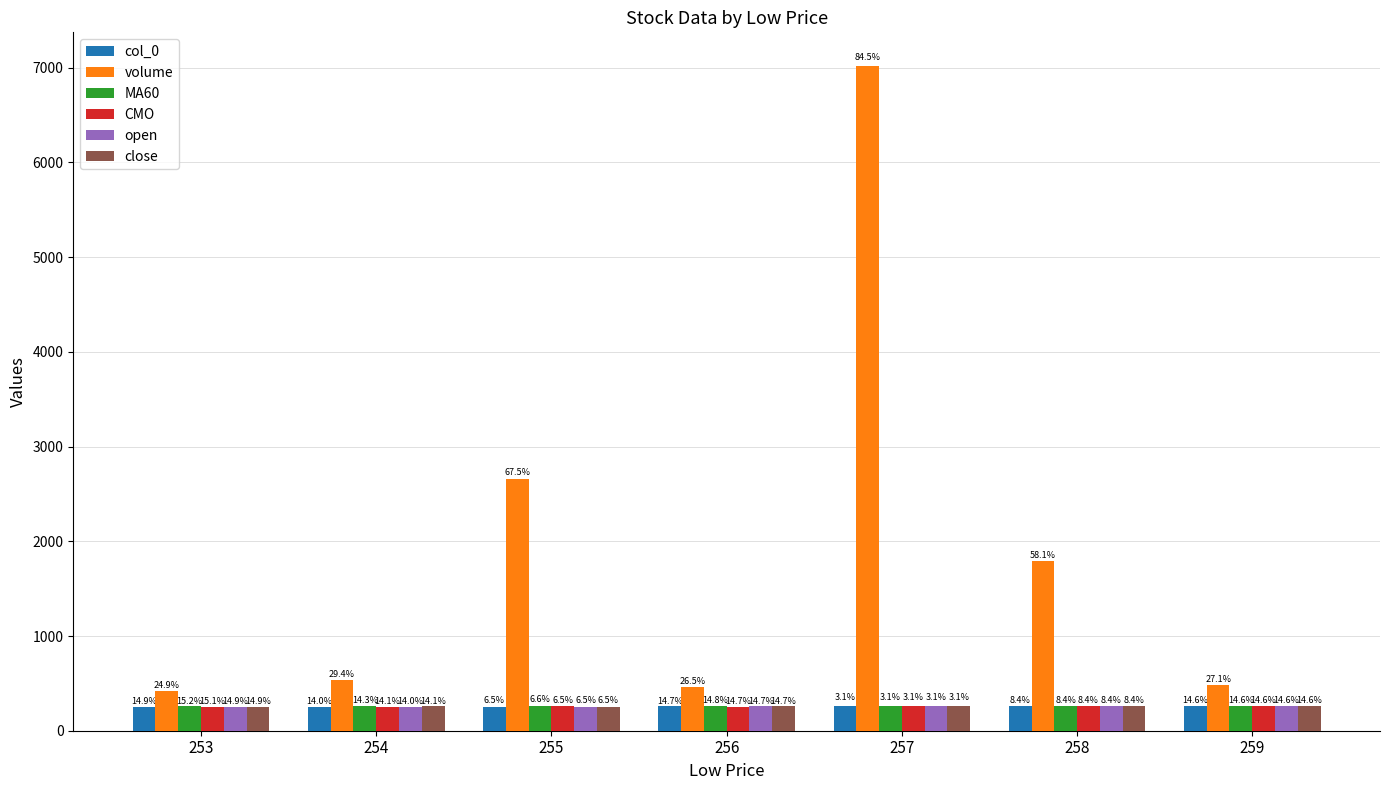

Are the bars horizontal?

No